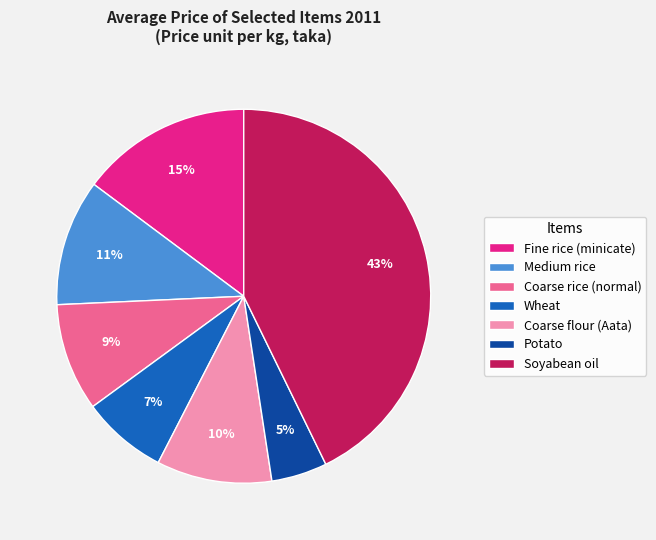

True or false: Fine rice (minicate) accounts for 15% of the total.

True